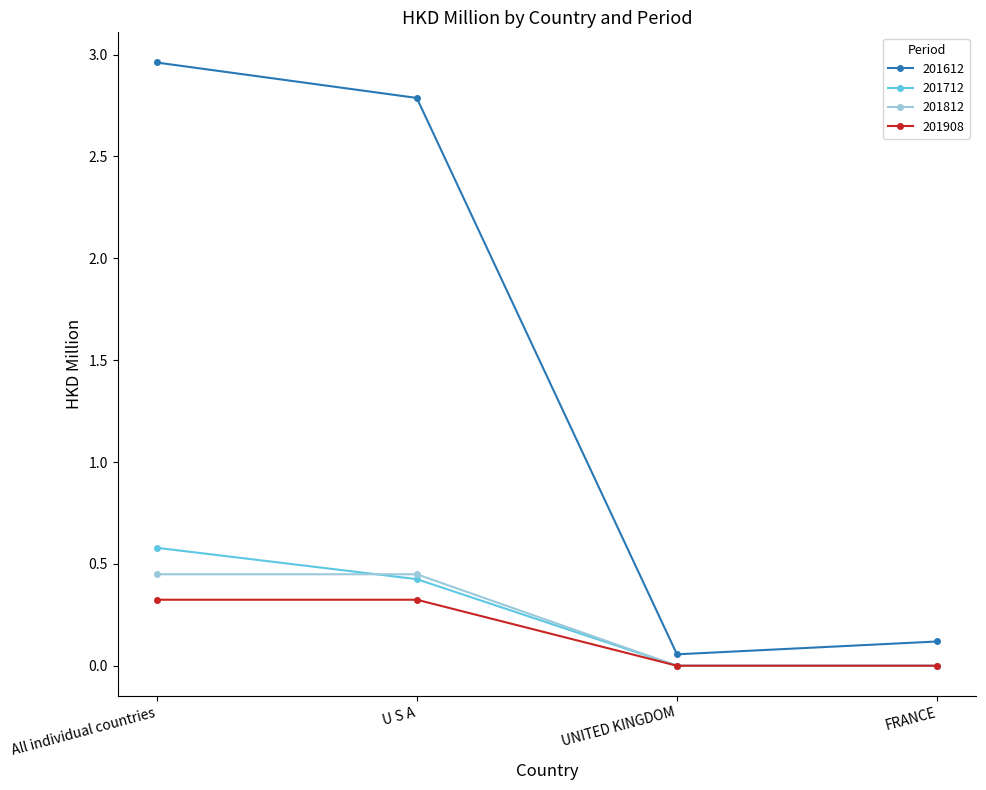

Count the 201712 values in the range 0 to 1.

4